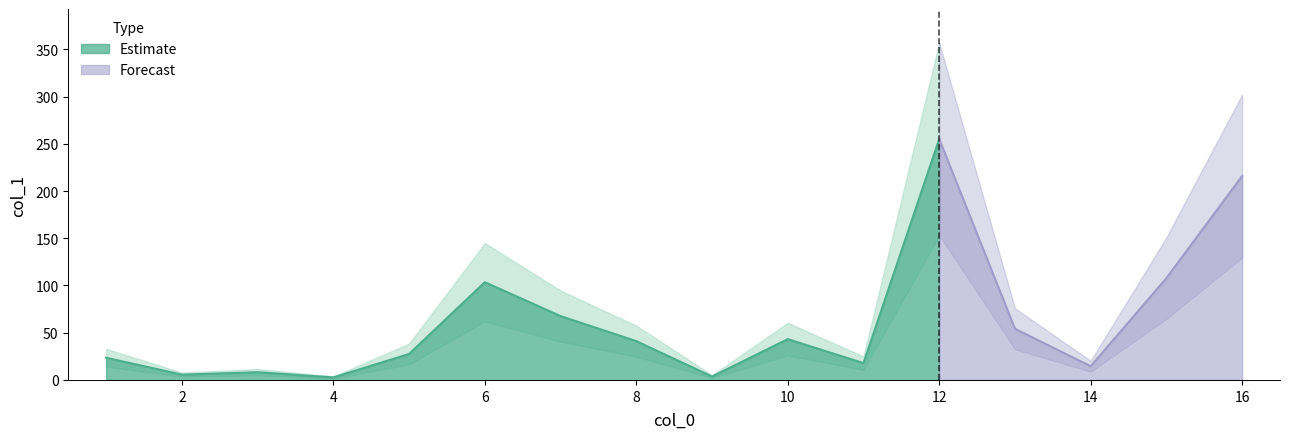

Reading right to left, list all the values displayed in this chart.

16=215.9	15=107.8	14=14.5	13=54.2	12=255.0	11=17.8	10=43.2	9=3.6	8=41.1	7=67.6	6=103.5	5=27.5	4=2.7	3=8.2	2=5.6	1=23.5